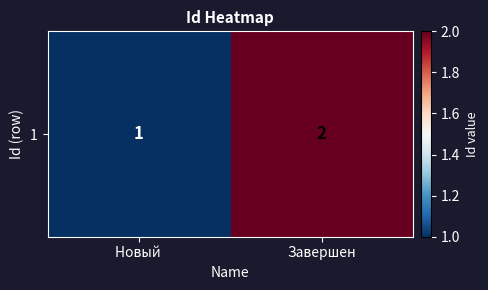

How many categories are shown in the chart?

2